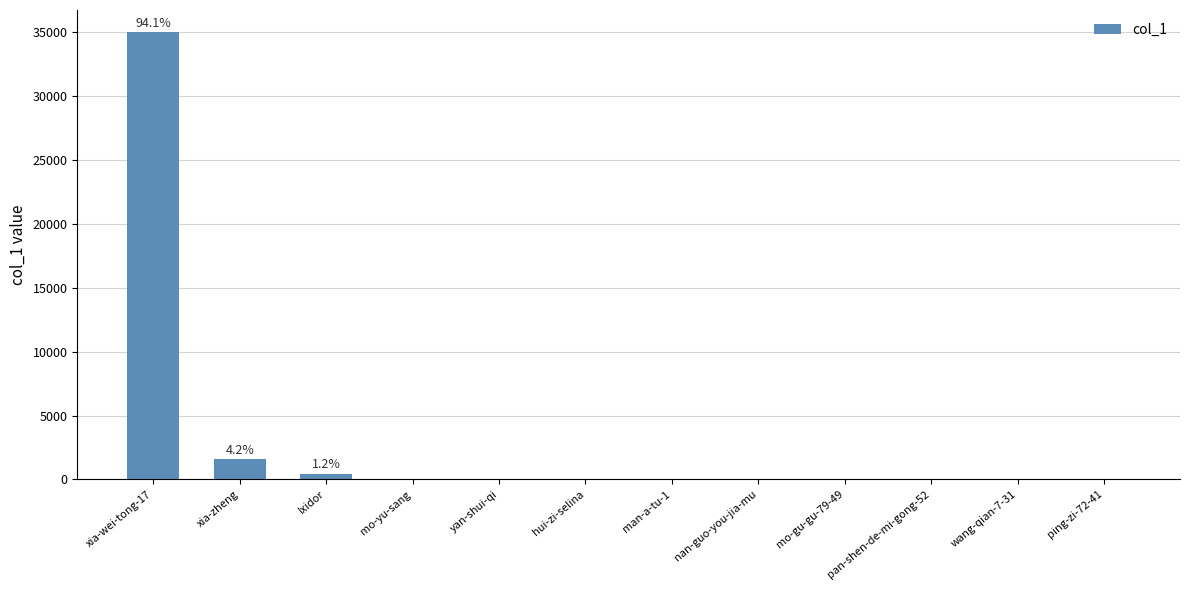

Count the number of categories in the chart.

12